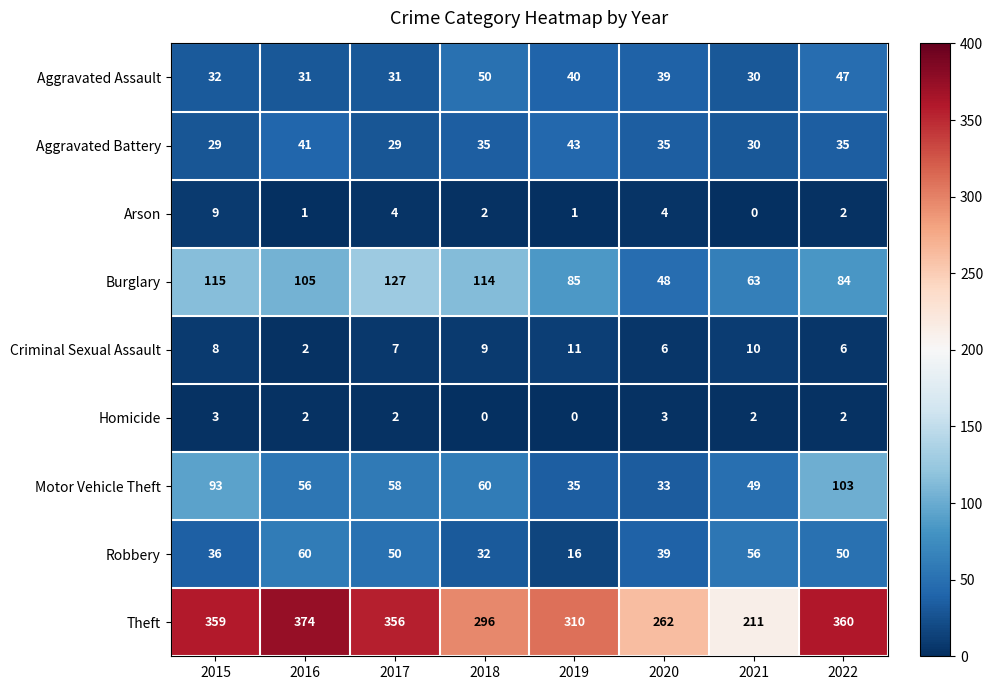

What is the average value of the Theft series?

316